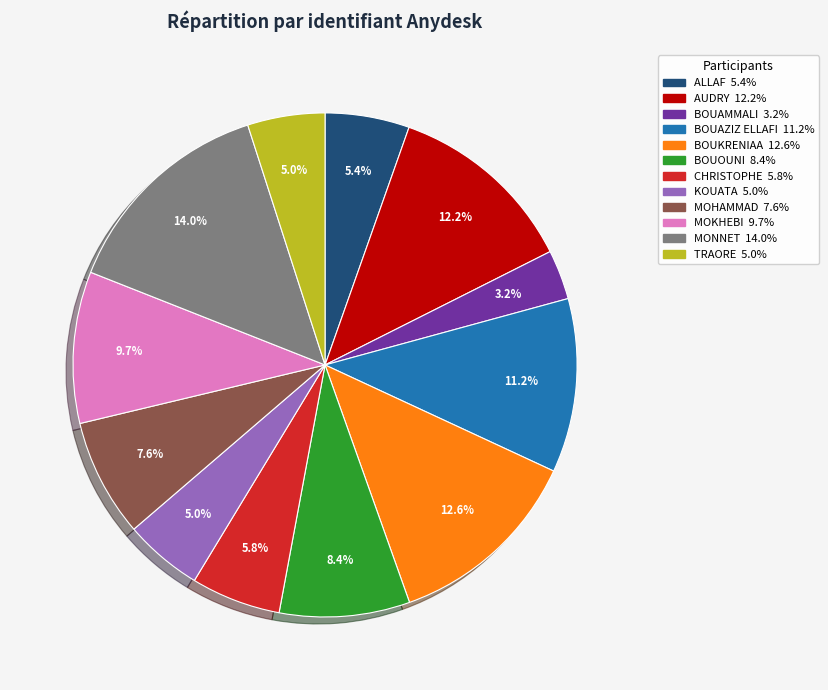

To the nearest percent, what percentage of the pie is BOUKRENIAA?

13%